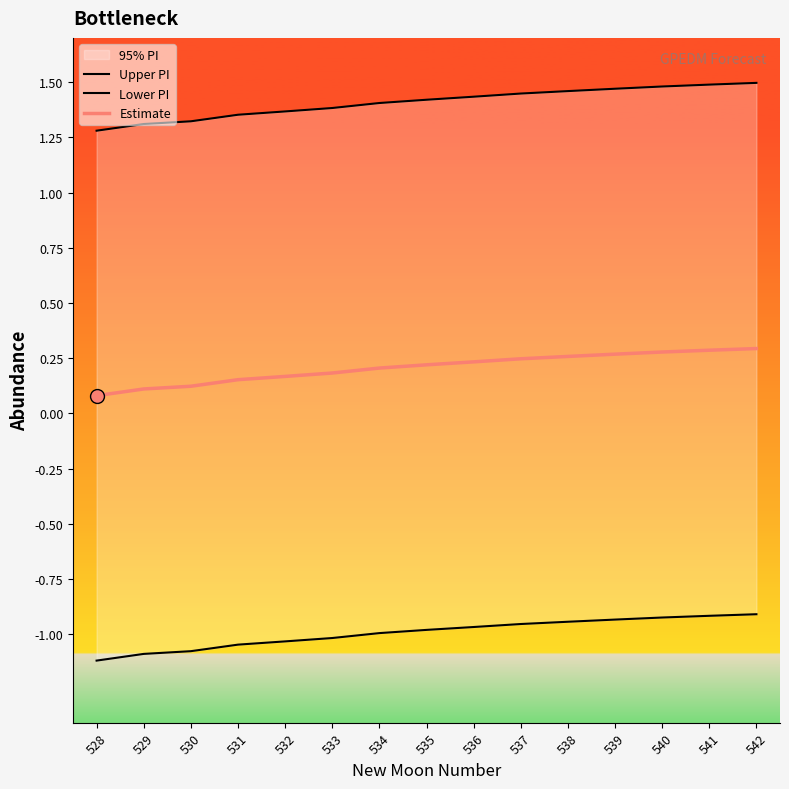

Does the chart display data point markers on the line(s)?

No